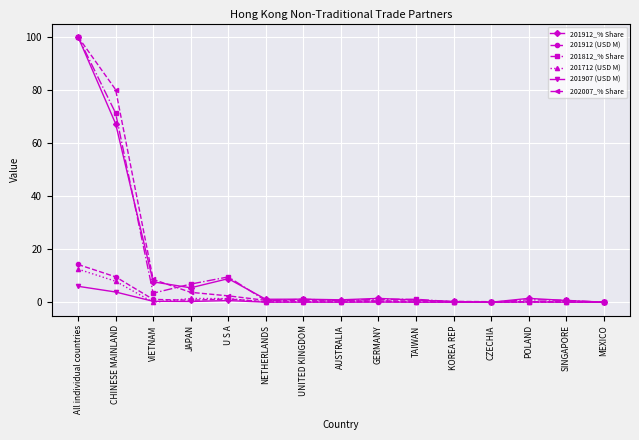

How many categories are shown in the chart?

15